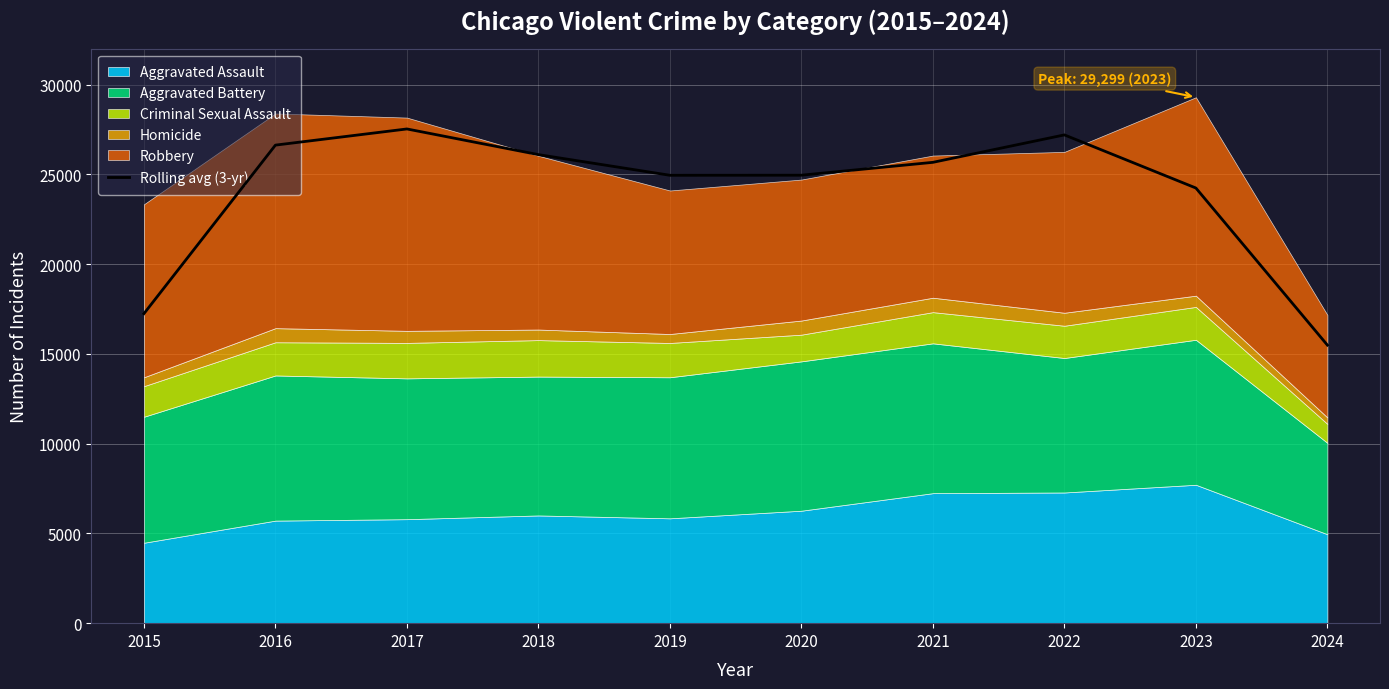

What is the sum of all values?

240028.3